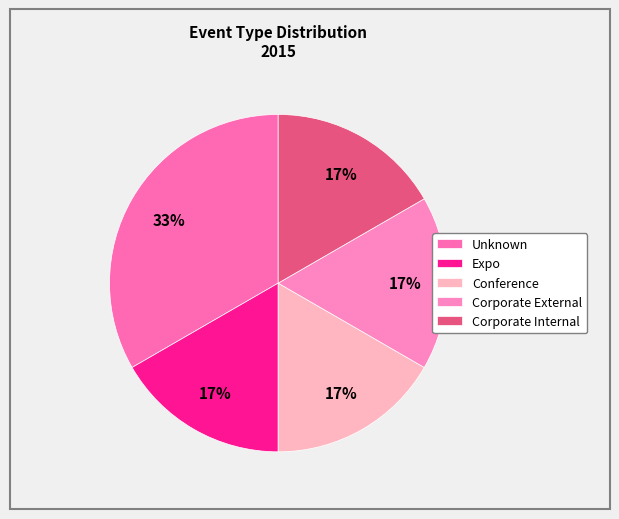

Count the number of slices in the pie.

5